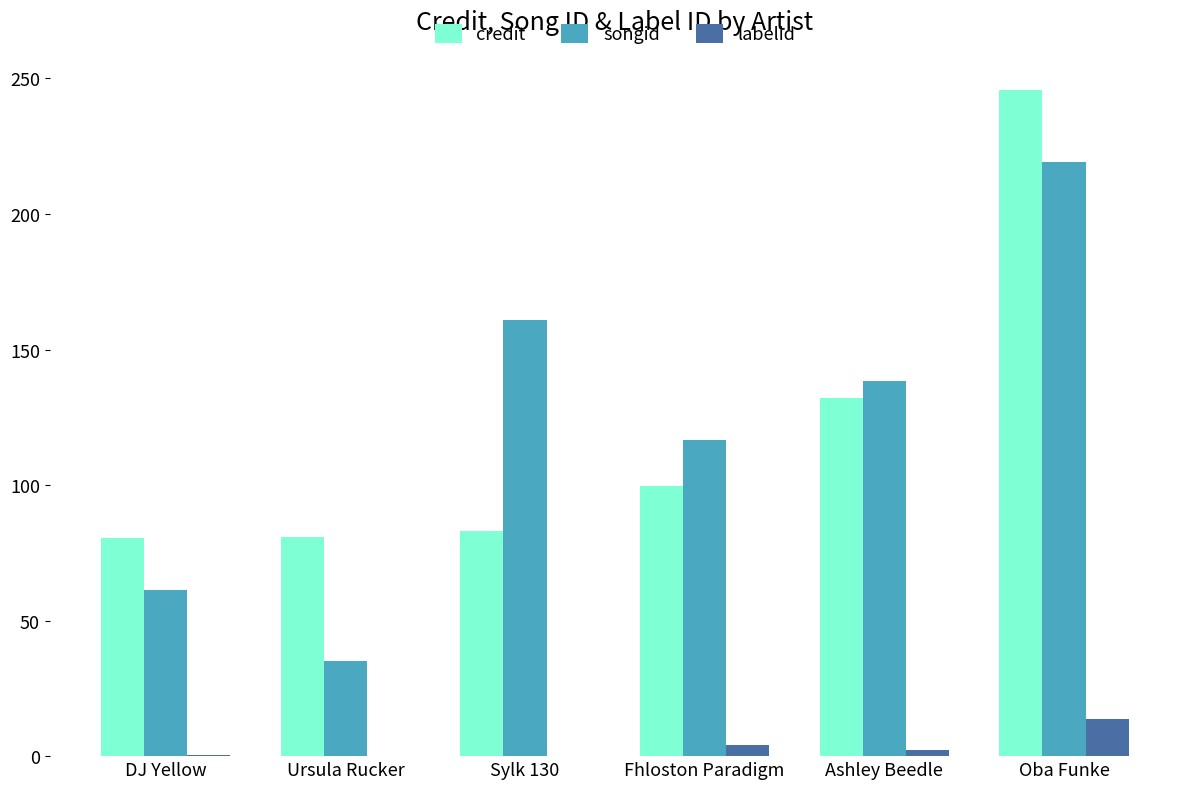

What is the sum of all songid values?

731.8